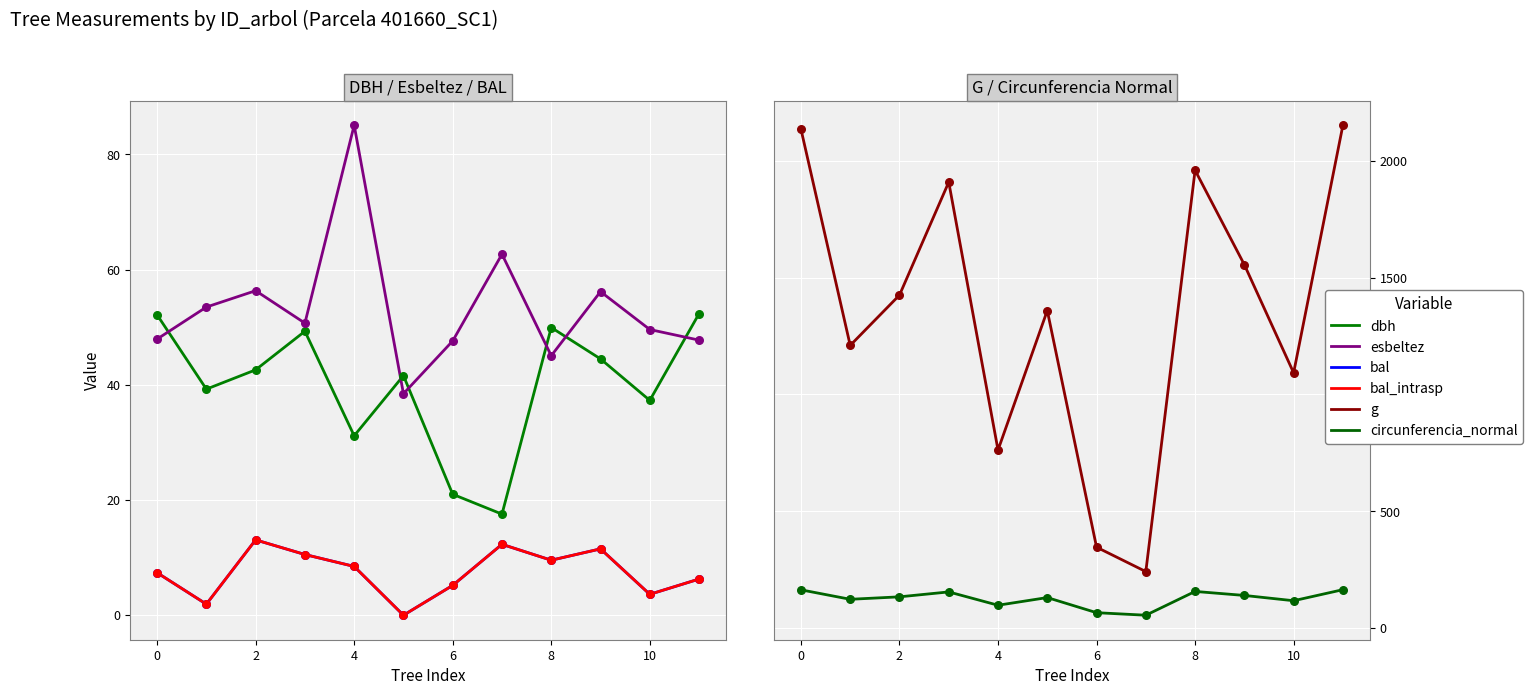

What are all the series names shown in the legend?

dbh, esbeltez, bal, bal_intrasp, g, circunferencia_normal